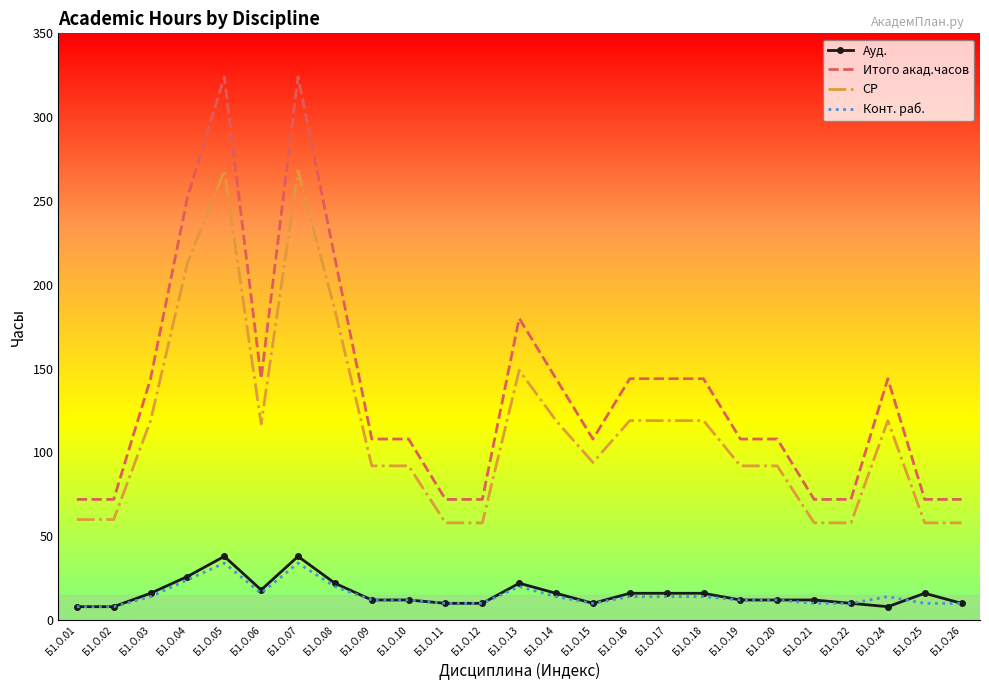

True or false: Ауд. and Итого акад.часов cross at least once.

False